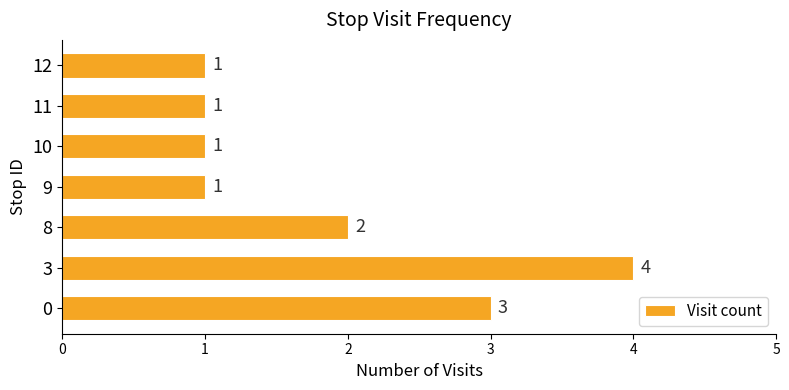

What is the smallest value displayed?

1